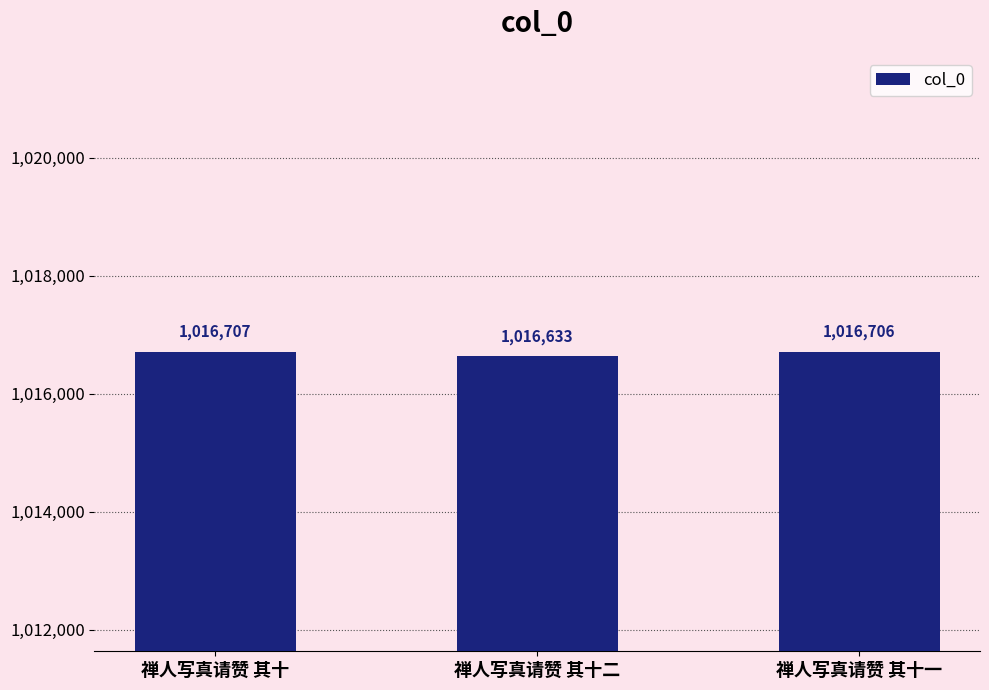

What is the difference between the values at 禅人写真请赞 其十 and 禅人写真请赞 其十二?

74